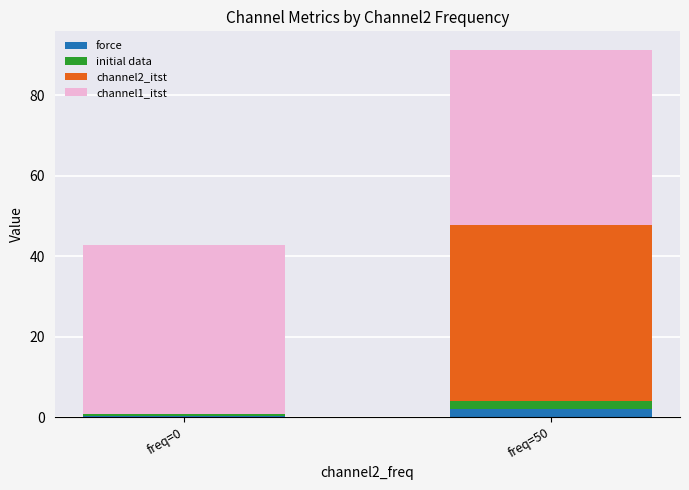

Is it true that force equals 1.9 at freq=50?

True